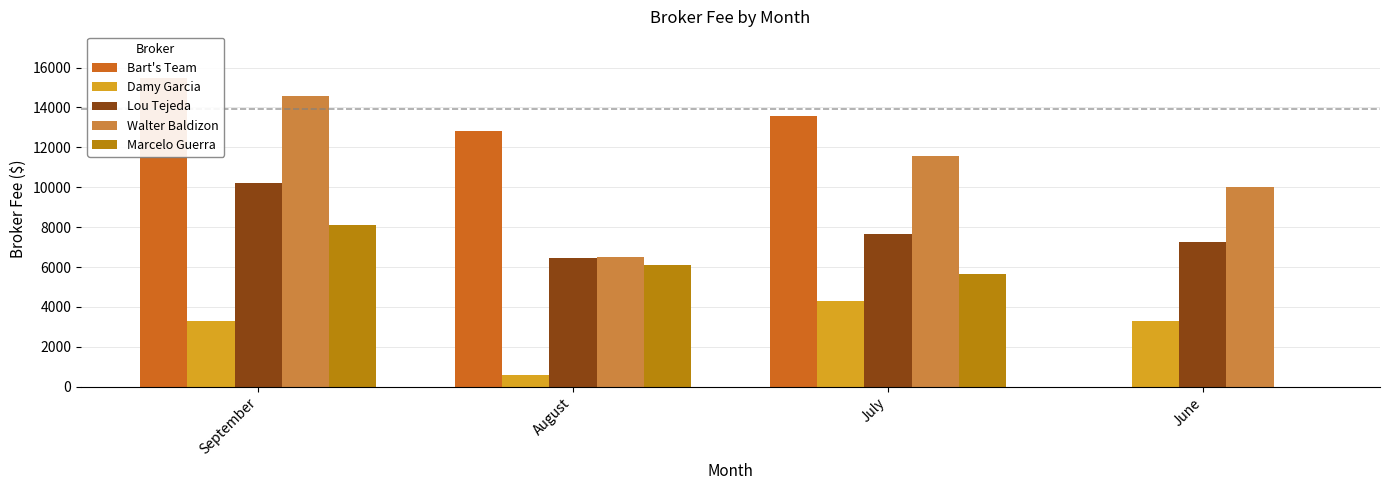

At which category does the chart reach its minimum across all series?

June